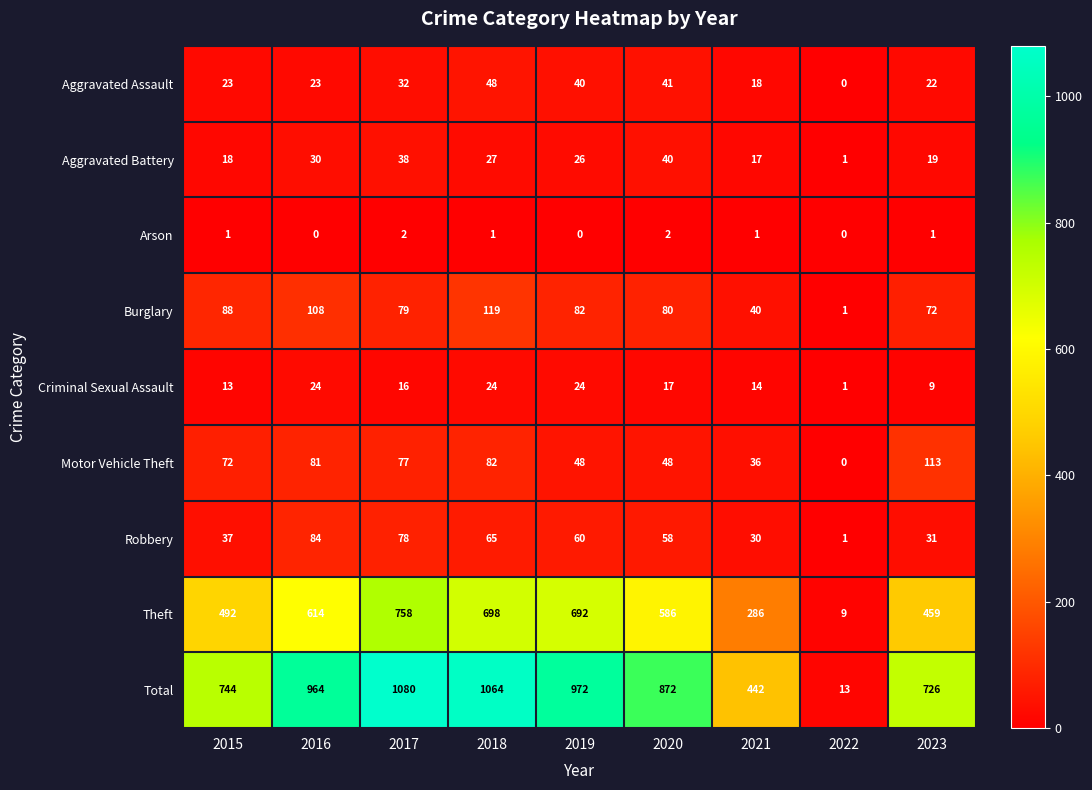

Which series changed the most between 2017 and 2020?

Total